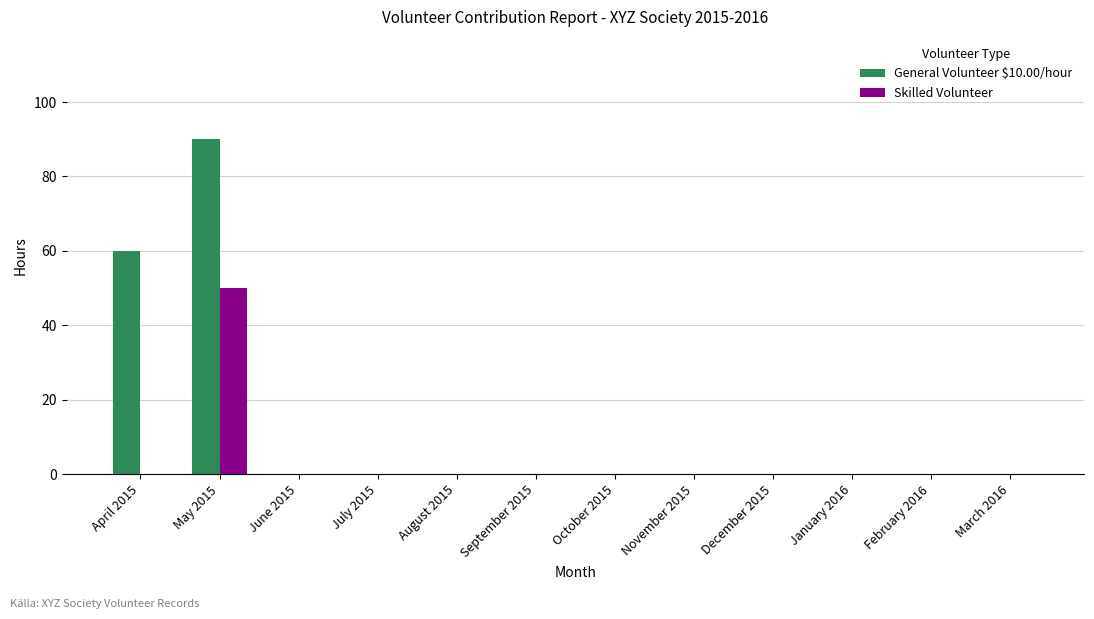

At which category is the sum across all series the highest?

May 2015